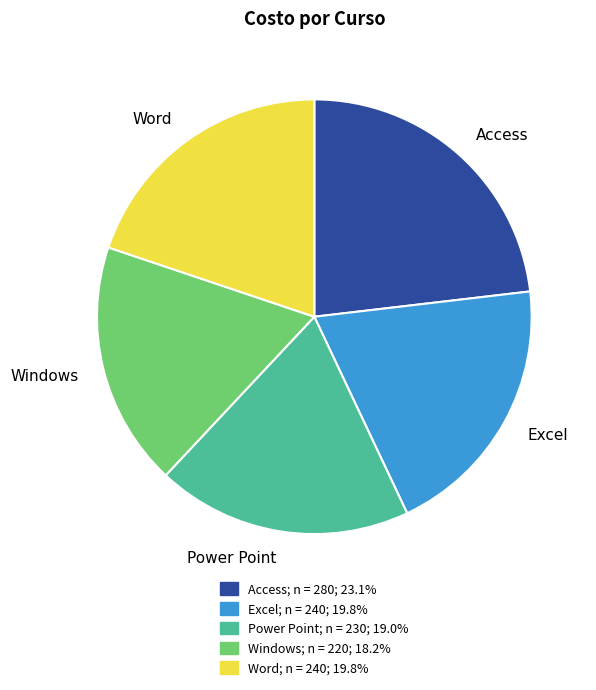

Which slice is the smallest?

Windows